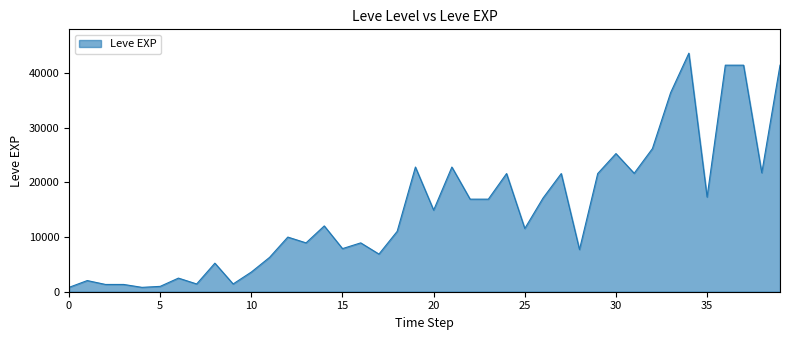

What is the maximum value shown in the chart?

43600